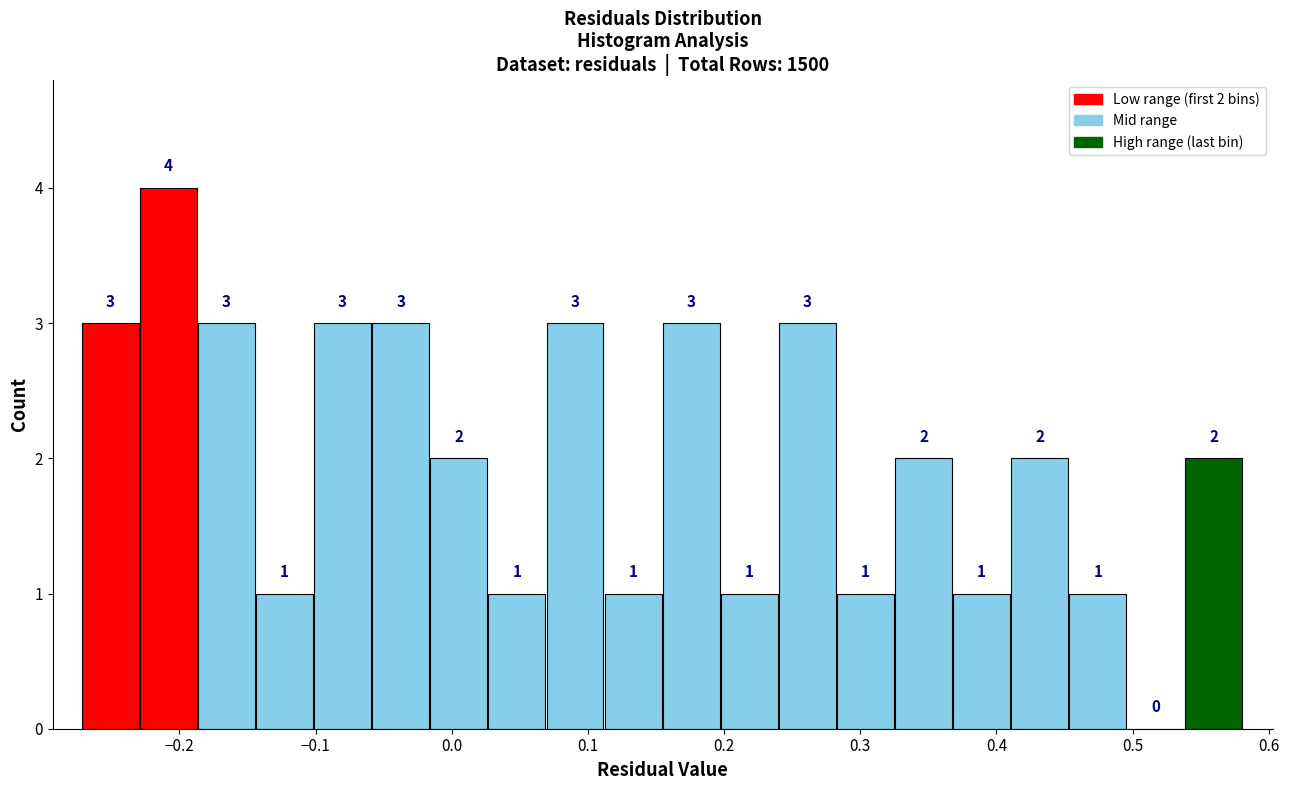

Which range on the x-axis has the tallest bar?

-0.23 to -0.19